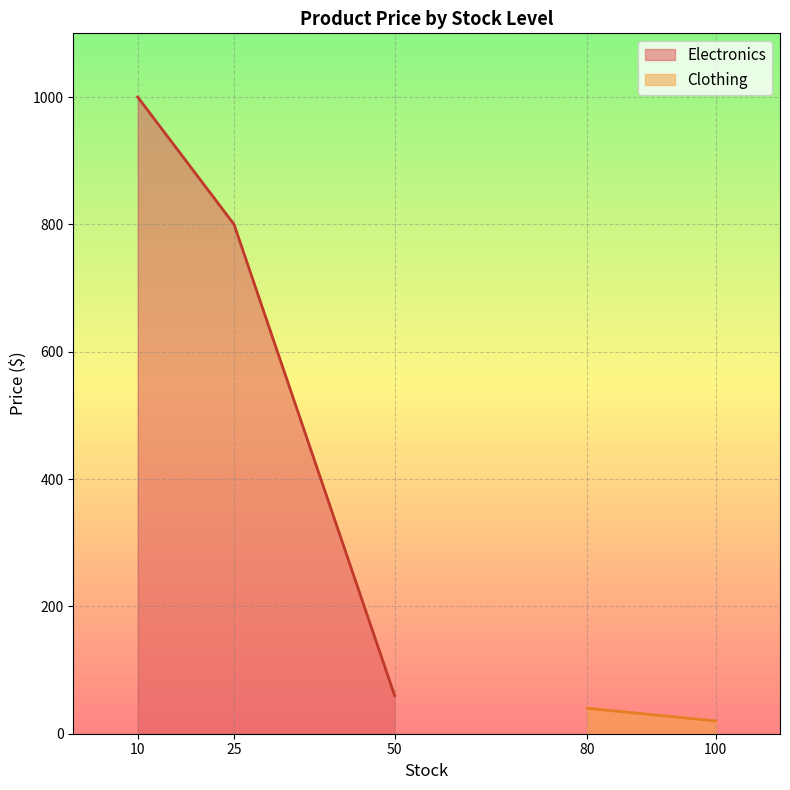

What is the sum of the values at 10 and 50?

1060.0